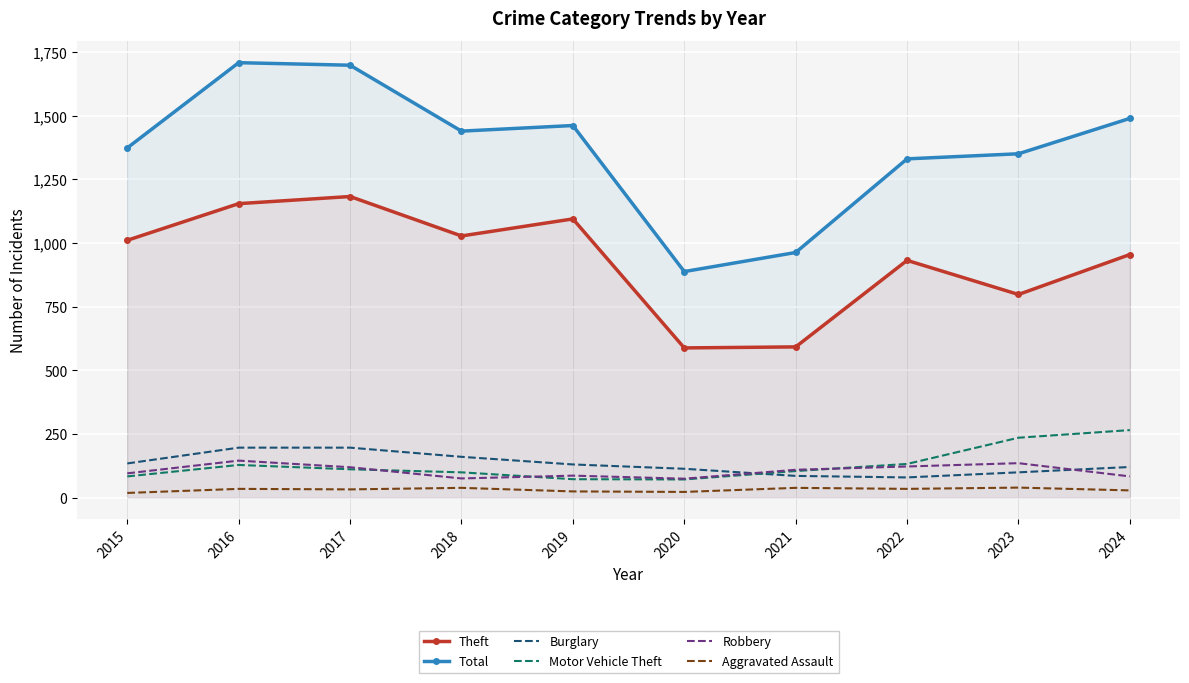

Between which two adjacent categories do Burglary and Motor Vehicle Theft first intersect?

2020 and 2021